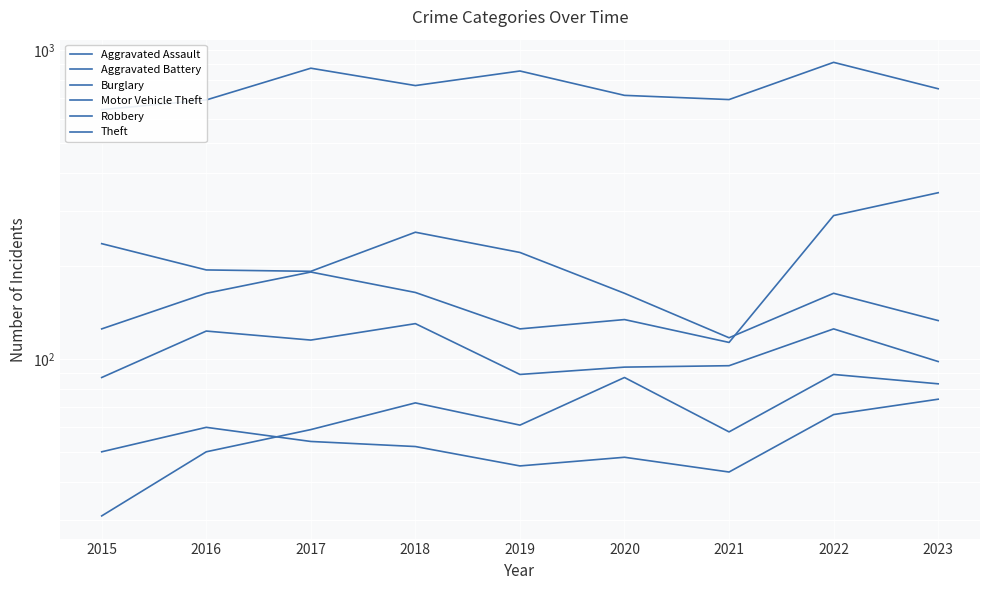

What is the sum of the Burglary values at 2015 and 2020?

399